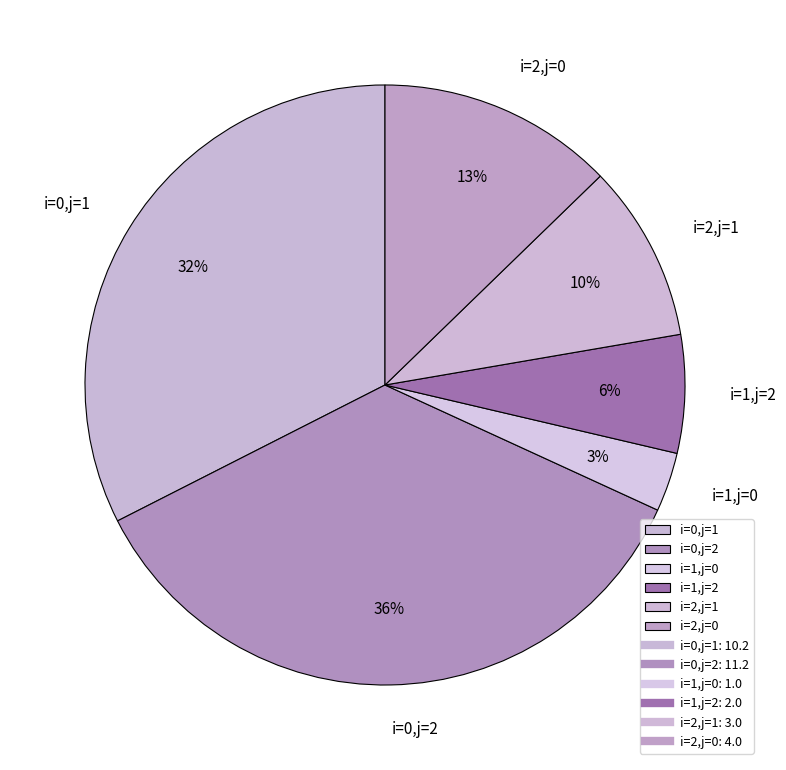

What is the largest slice in the pie chart?

i=0,j=2